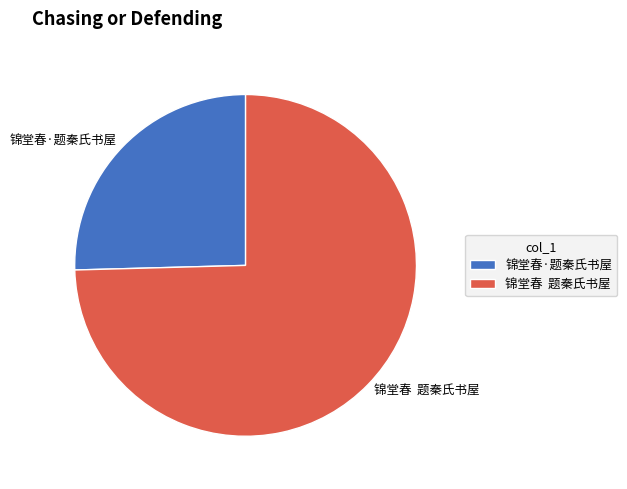

Which slice represents more than half of the pie?

锦堂春 题秦氏书屋